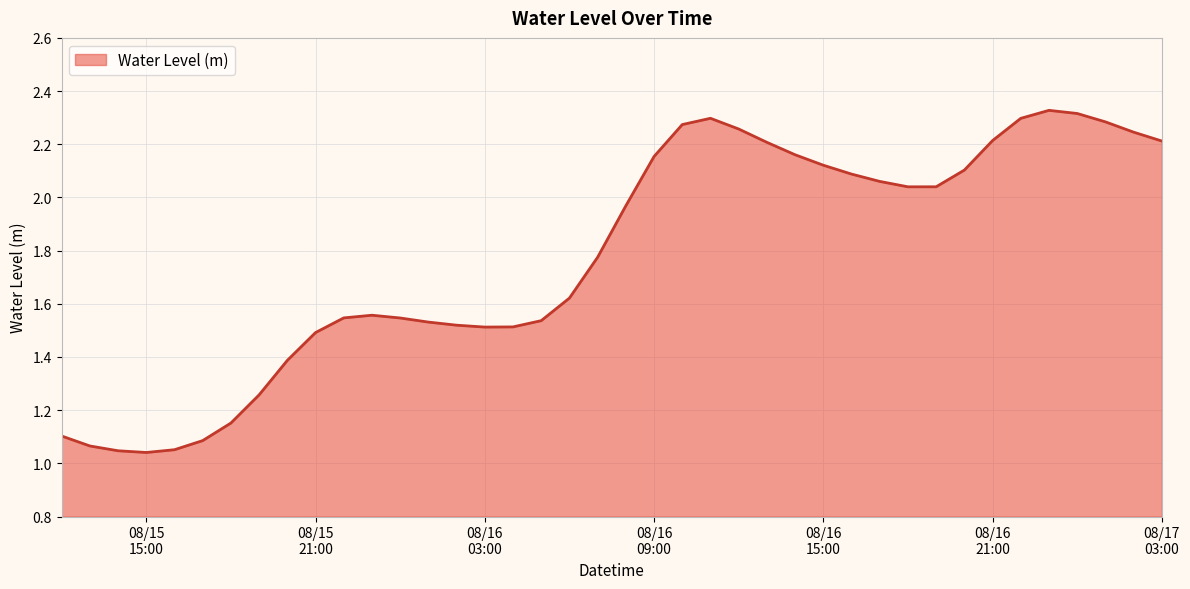

How many lines are shown in the chart?

1